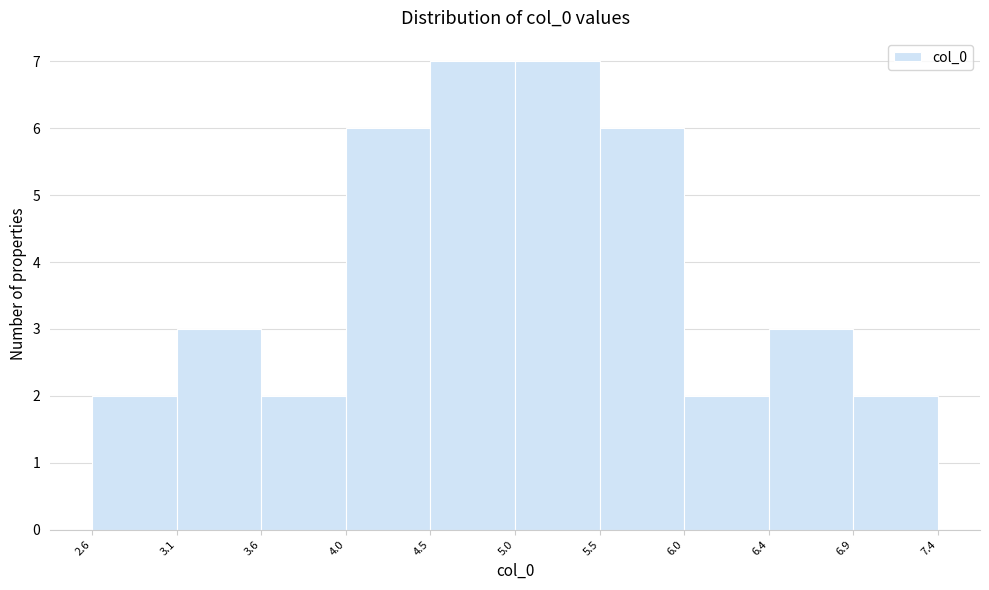

Reading left to right, list every bar in this chart as the range it spans on the x-axis followed by its height. The values are not printed on the chart, so give them approximately, as read against the axis.

2.6 to 3.1: 2
3.1 to 3.6: 3
3.6 to 4.0: 2
4.0 to 4.5: 6
4.5 to 5.0: 7
5.0 to 5.5: 7
5.5 to 6.0: 6
6.0 to 6.4: 2
6.4 to 6.9: 3
6.9 to 7.4: 2